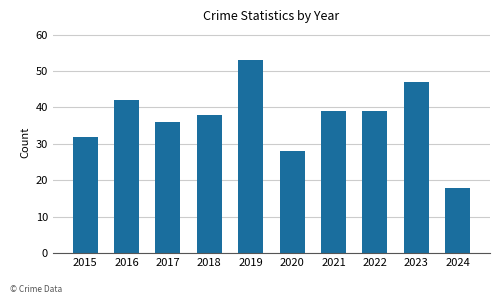

Does the chart contain any negative values?

No